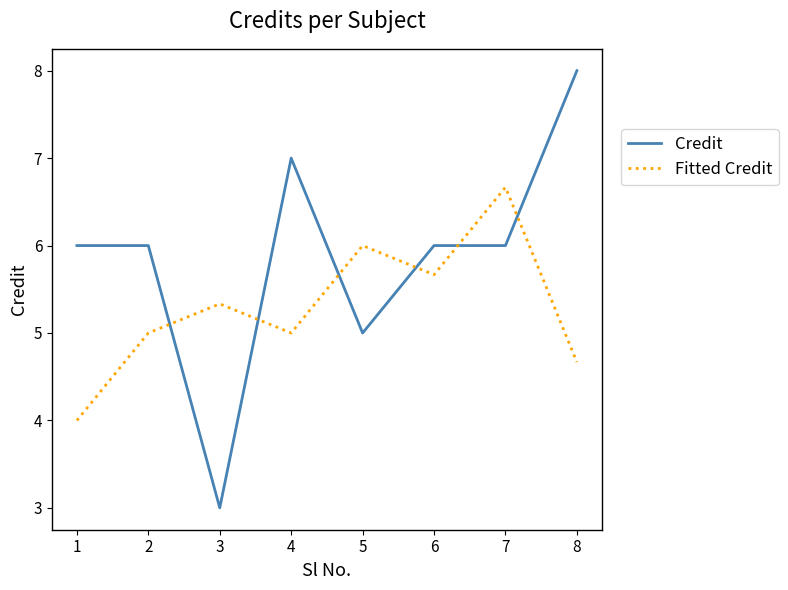

Rank the series by their average value, from highest to lowest.

Credit, Fitted Credit